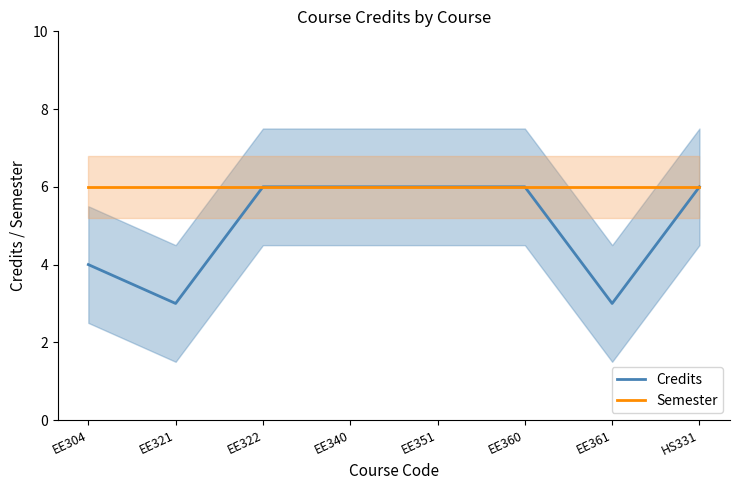

Which series has the largest total across all categories?

Semester